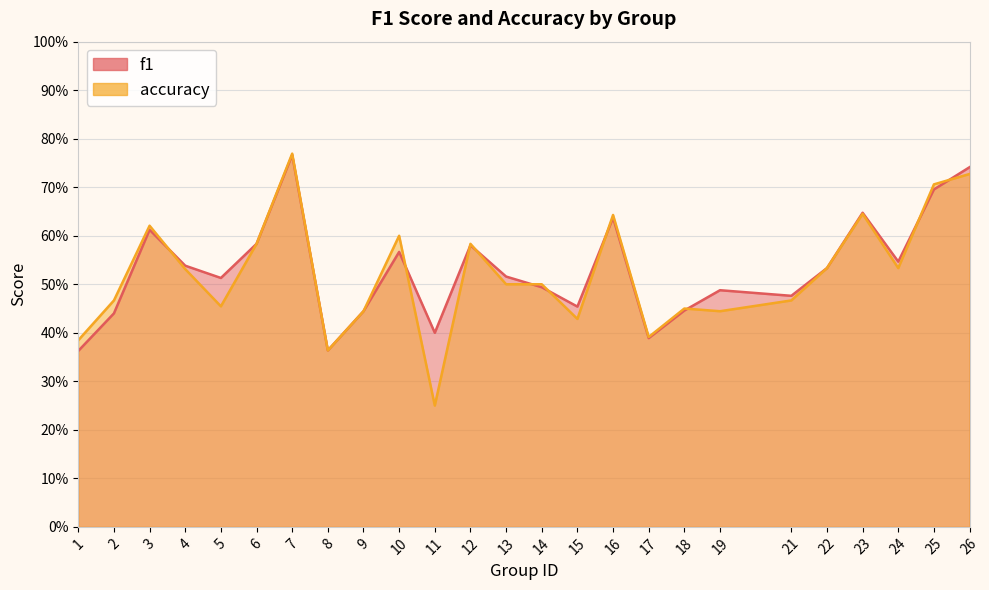

True or false: f1 and accuracy intersect in this chart.

True